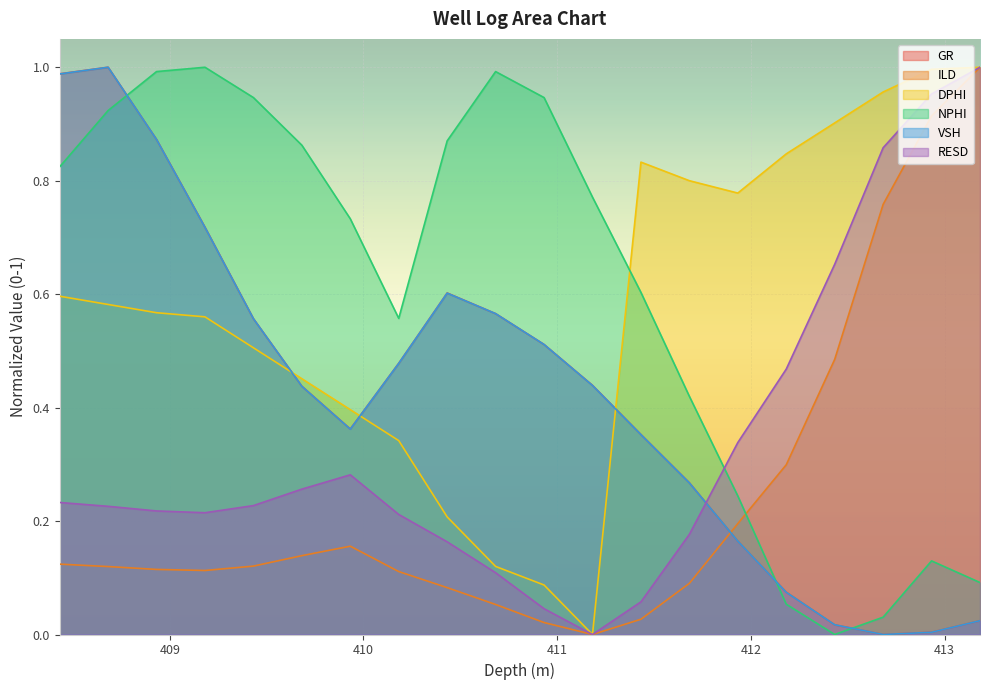

At which category does RESD reach its first local valley?

409.182